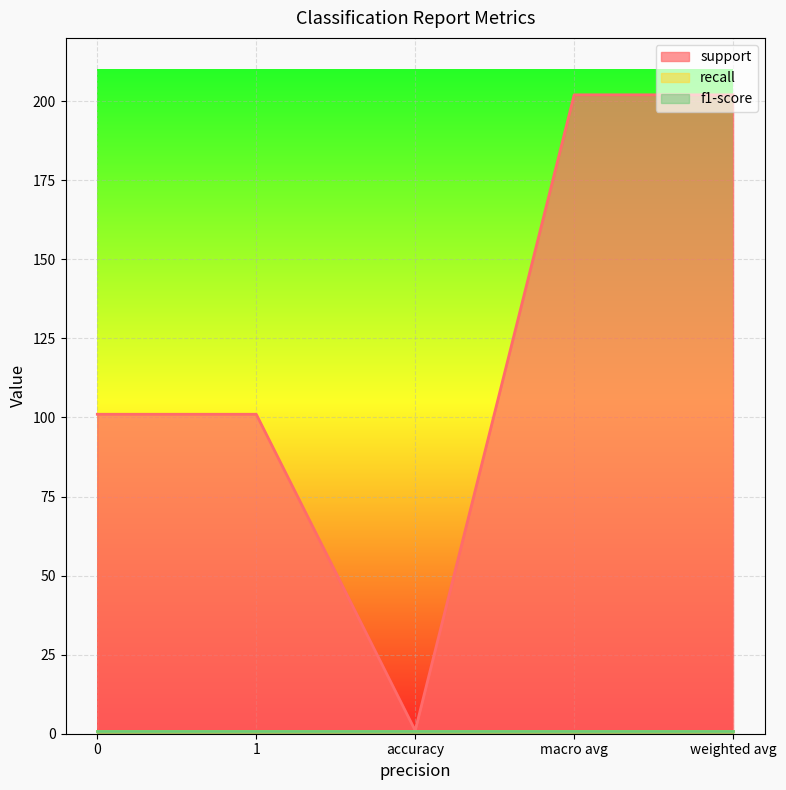

Which category has the highest value across all series?

macro avg